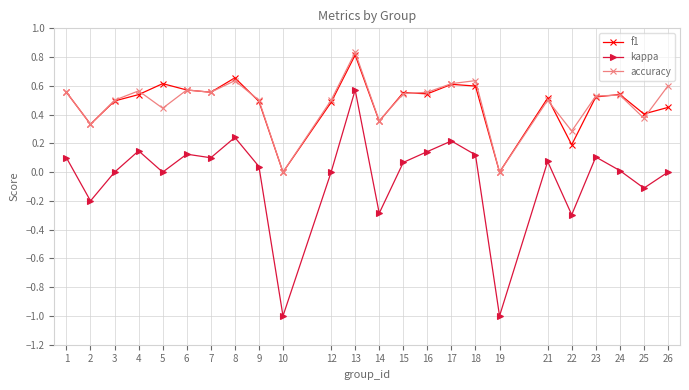

Does the chart display data point markers on the line(s)?

Yes